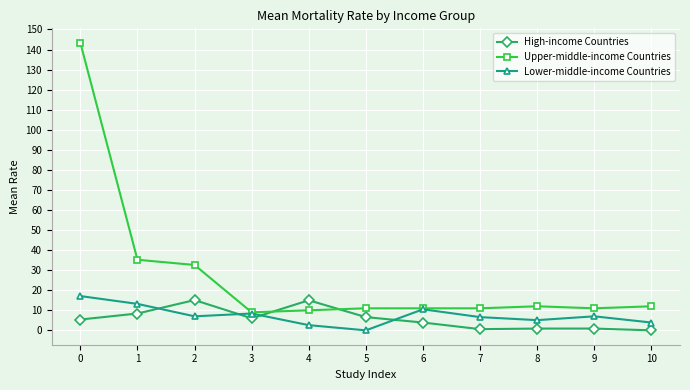

Which series has the widest spread of values?

Upper-middle-income Countries